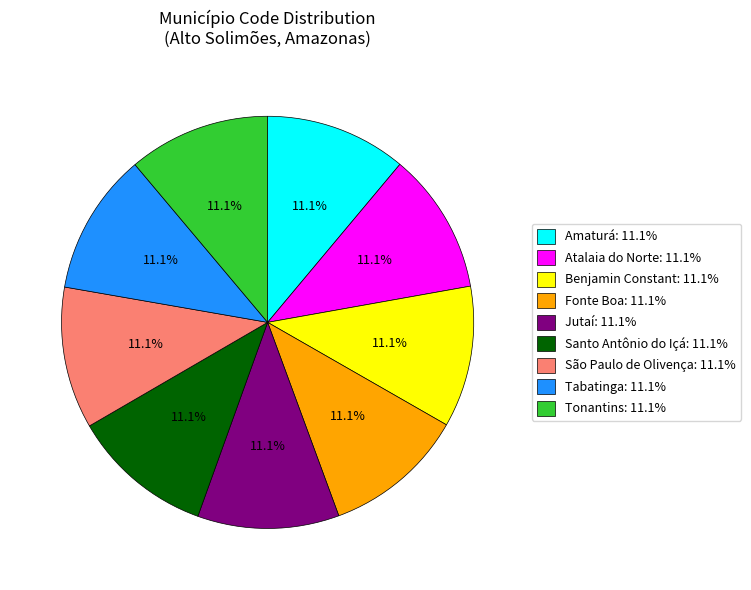

Does Atalaia do Norte account for over 50% of the chart?

No